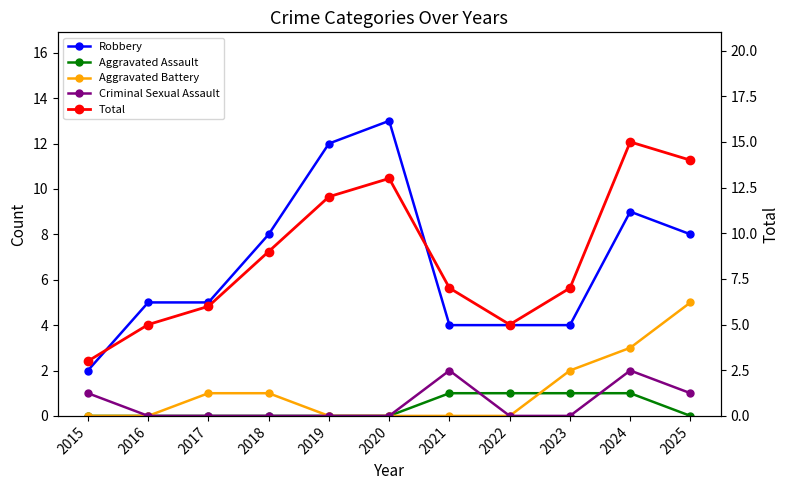

Is this an area chart (filled region under the line)?

No